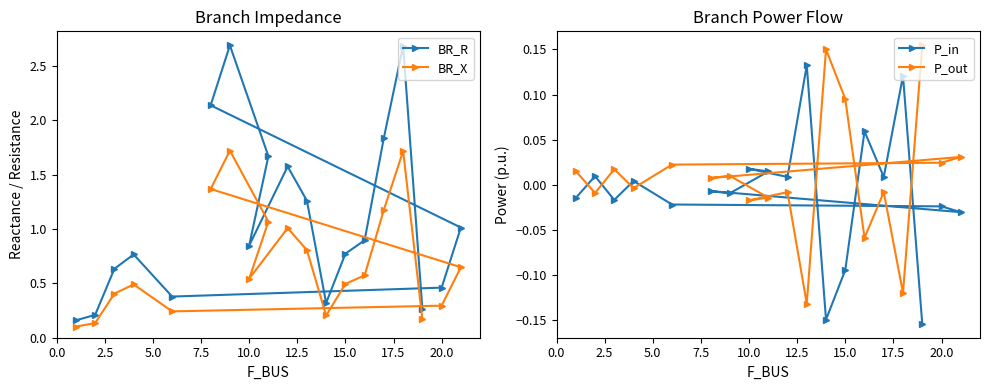

How many lines are shown in the chart?

4